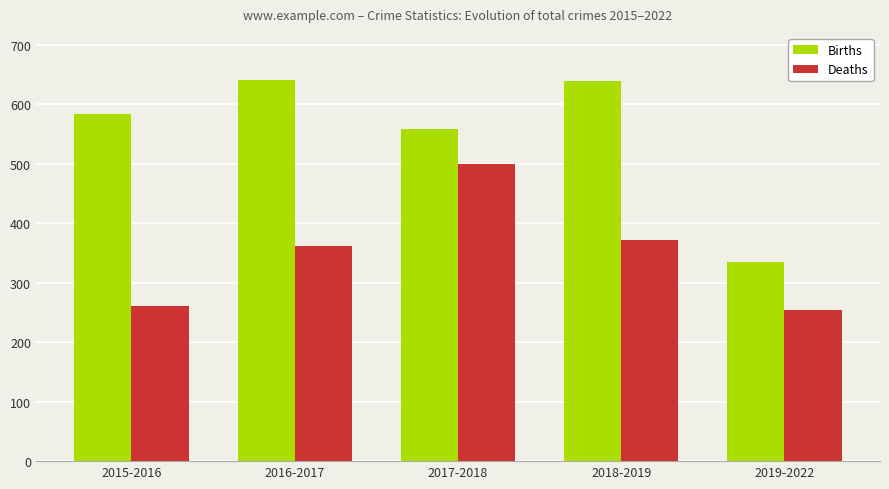

Is the value of Births at 2018-2019 greater than the value of Deaths at 2018-2019?

Yes